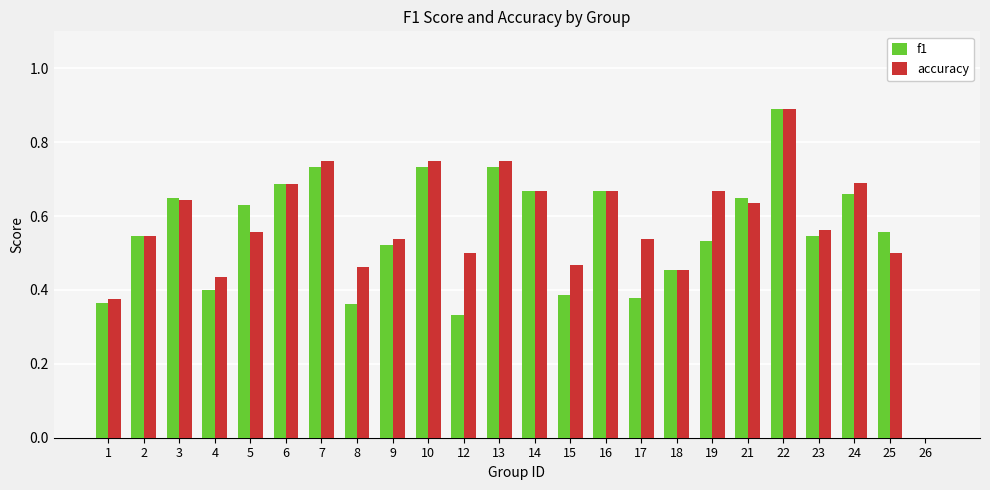

True or false: accuracy has a value of 0.8 at 12.

False